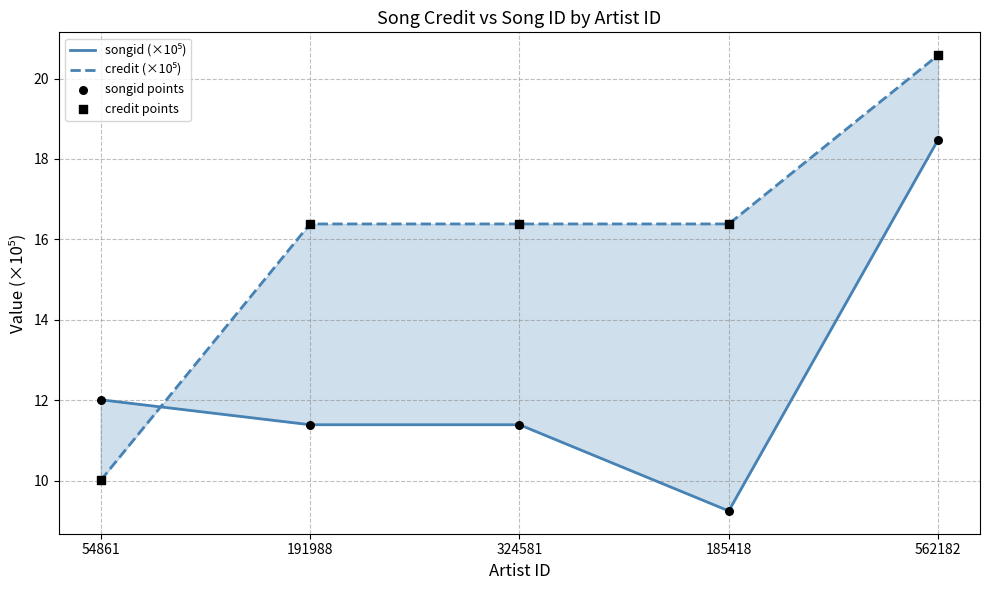

Which series reaches the minimum Y coordinate?

songid (×10⁵)